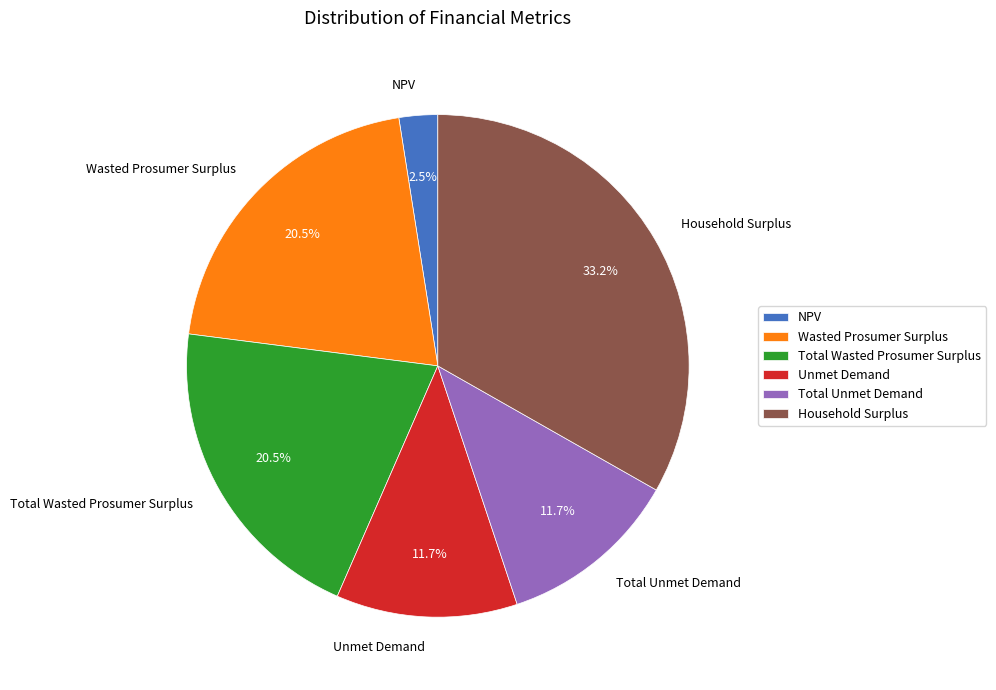

To the nearest percent, what is the combined percentage of Household Surplus and Wasted Prosumer Surplus?

54%